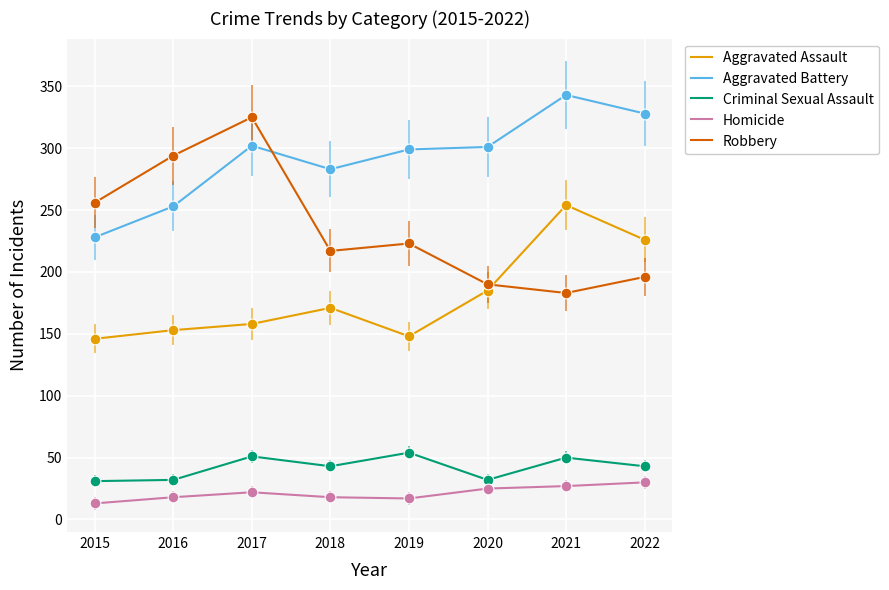

What is the total value across all series at 2020?

733